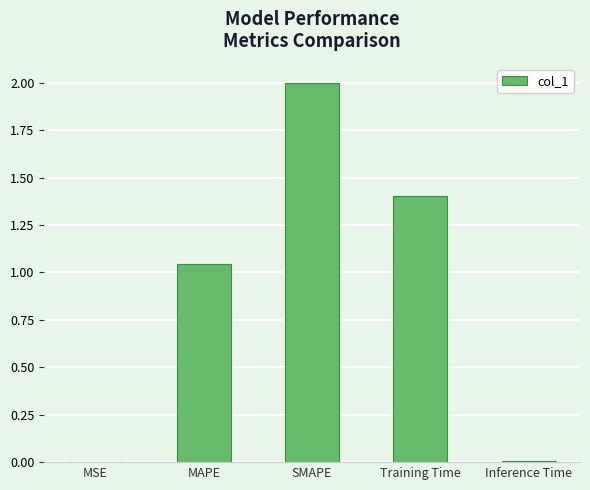

Are the bars horizontal?

No